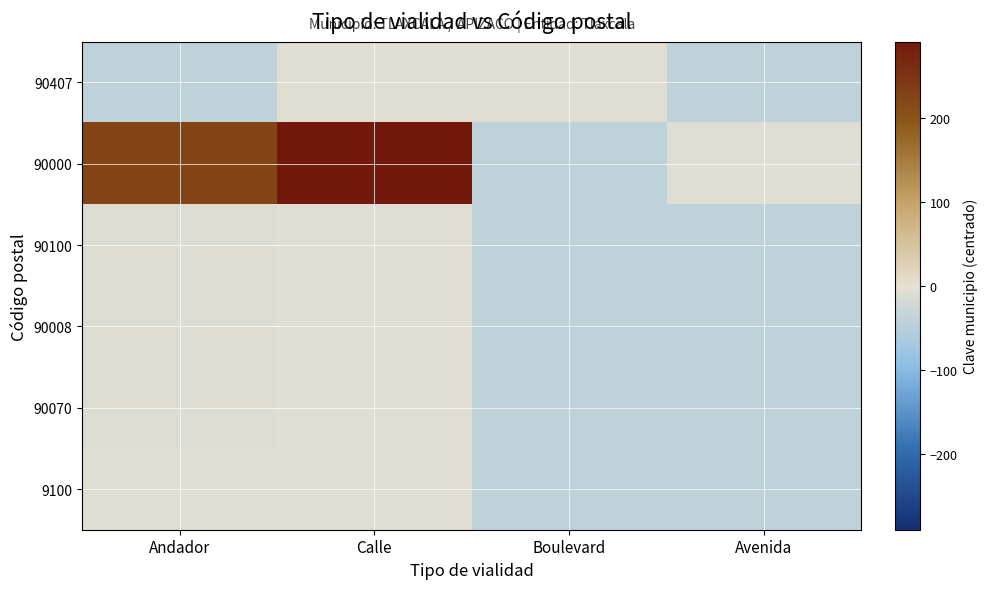

At which category does the chart reach its peak across all series?

Calle